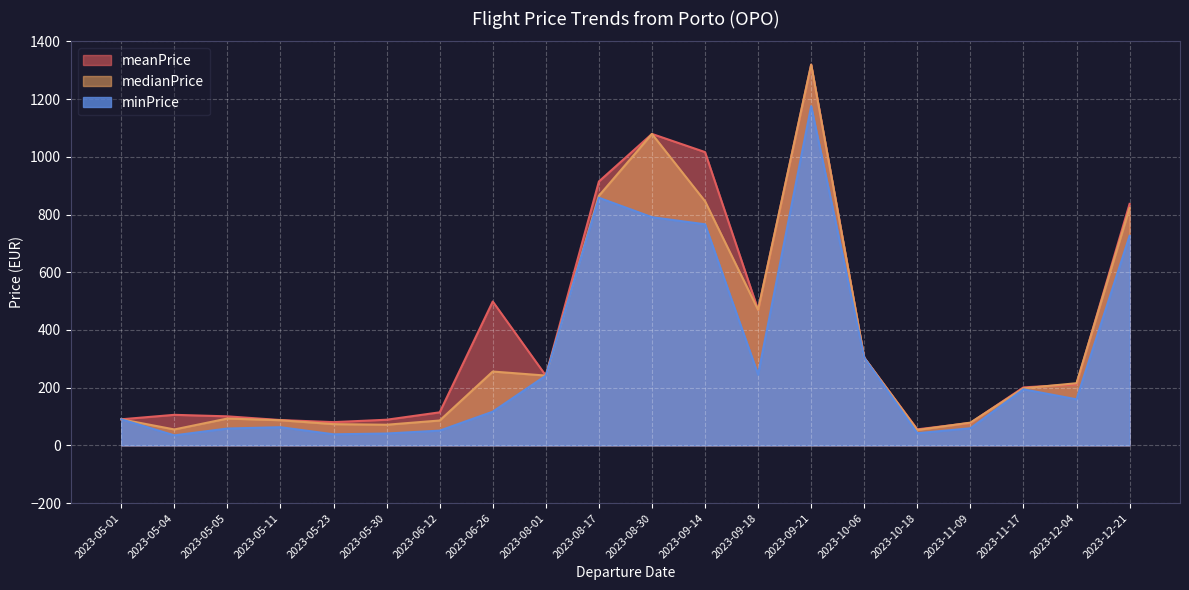

True or false: meanPrice has more than 2 interior local peaks.

True